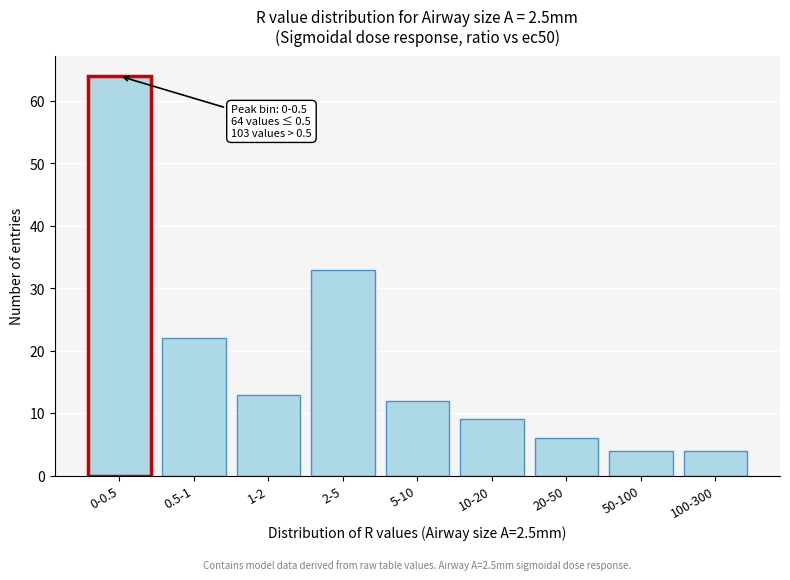

Reading left to right, extract all data points from this chart.

0-0.5=64	0.5-1=22	1-2=13	2-5=33	5-10=12	10-20=9	20-50=6	50-100=4	100-300=4